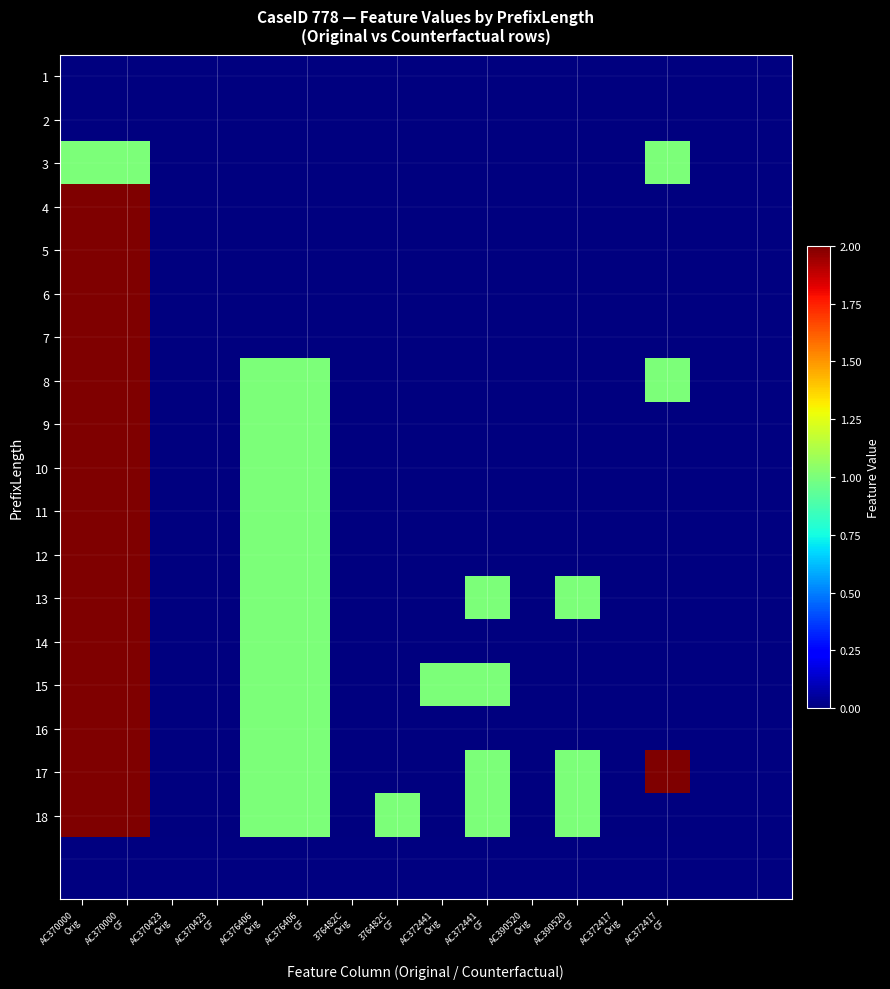

Which has a higher value, AC370423
Orig or AC372417
CF?

AC370423
Orig